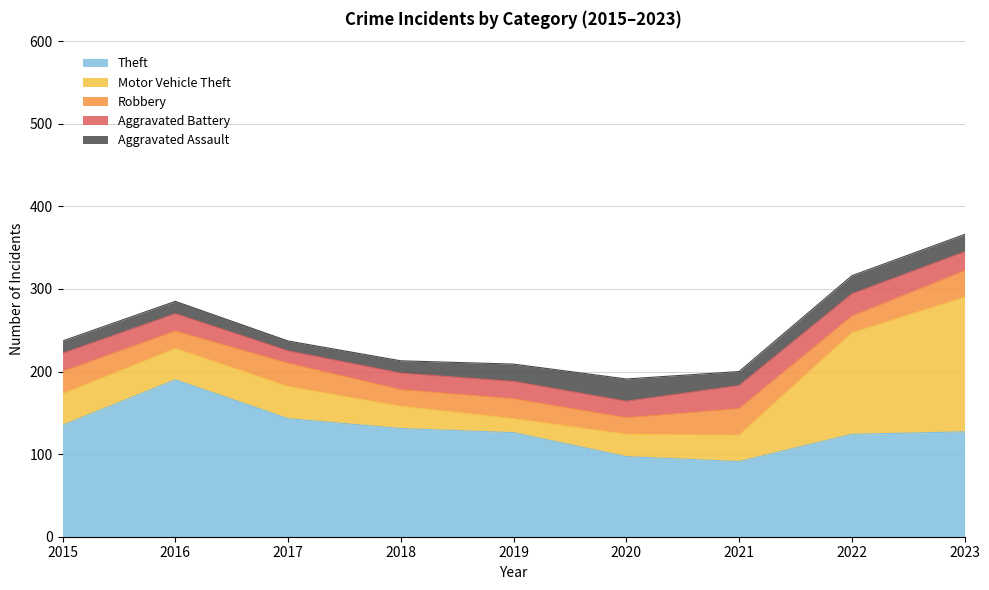

At which category does Theft reach its first local peak?

2016